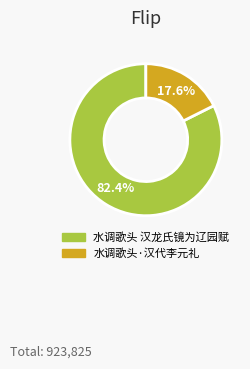

Rank the categories by value from highest to lowest.

水调歌头 汉龙氏镜为辽园赋, 水调歌头·汉代李元礼